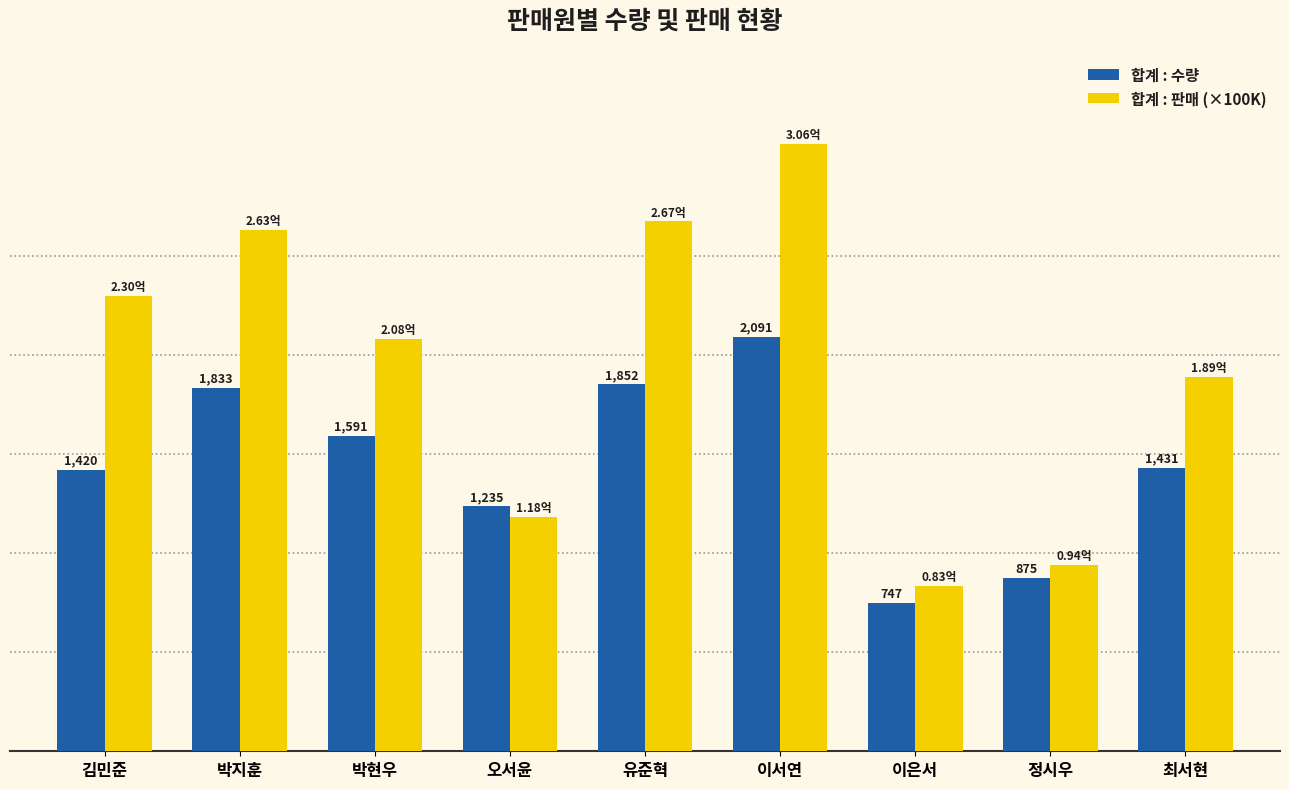

Which series has the largest total across all categories?

합계 : 판매 (×100K)